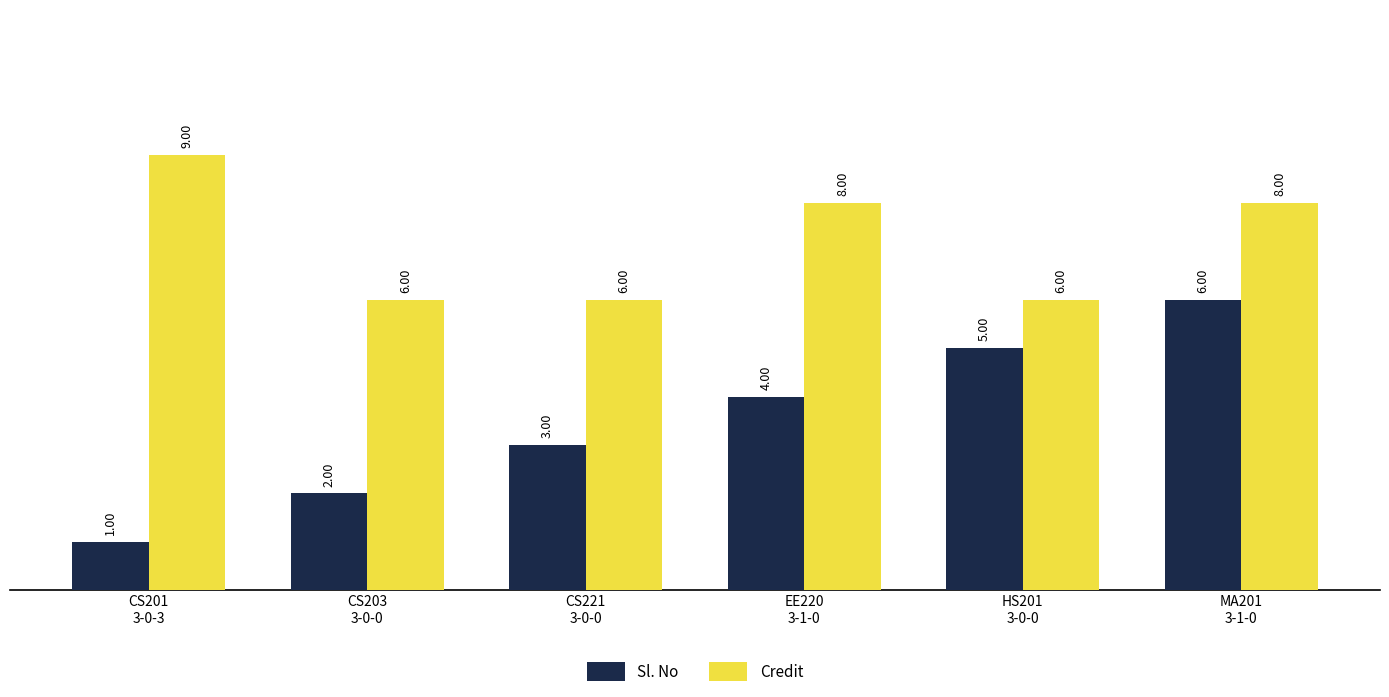

Count the number of categories in the chart.

6